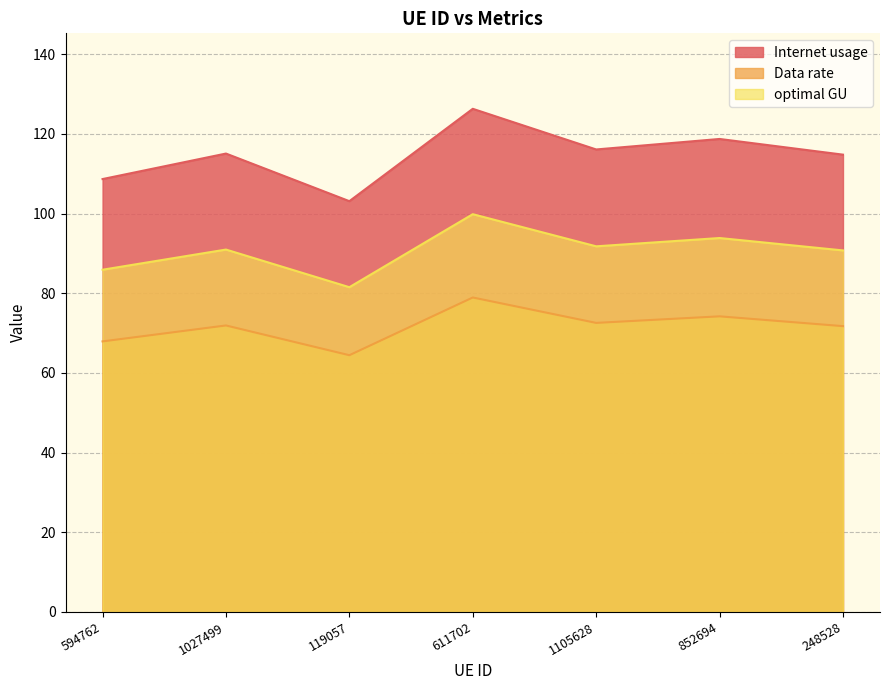

At which category is the sum across all series the highest?

611702